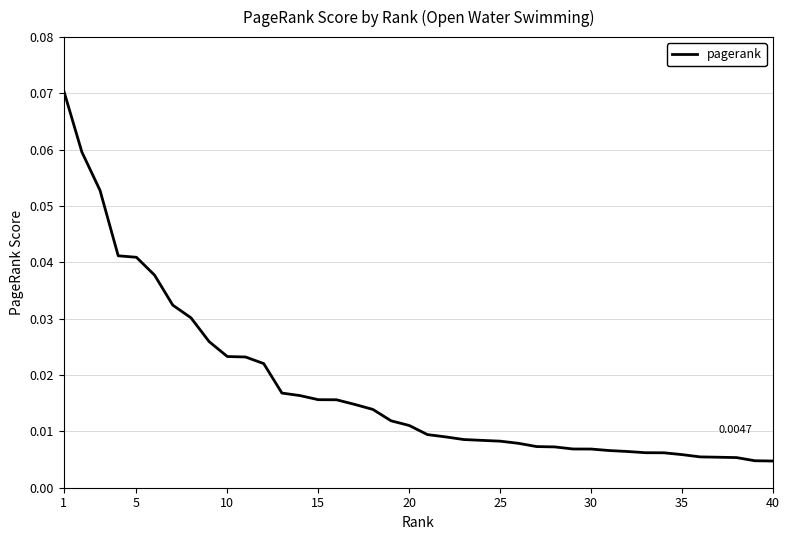

True or false: the data has more than 2 interior local peaks.

False